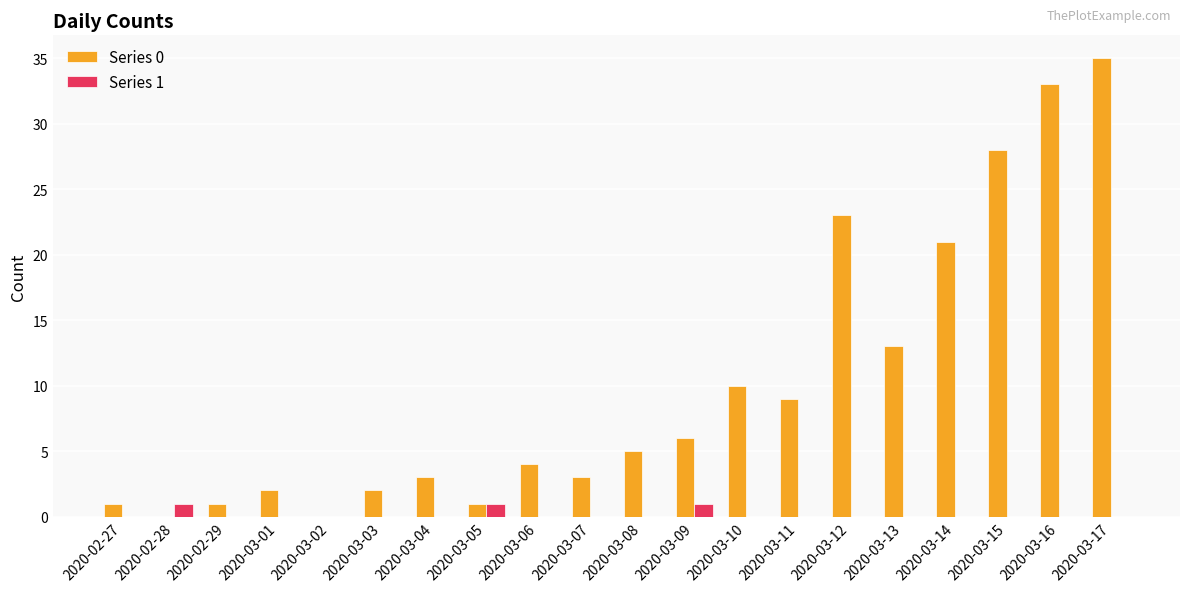

The value of Series 1 at 2020-03-09 is 1. True or false?

True